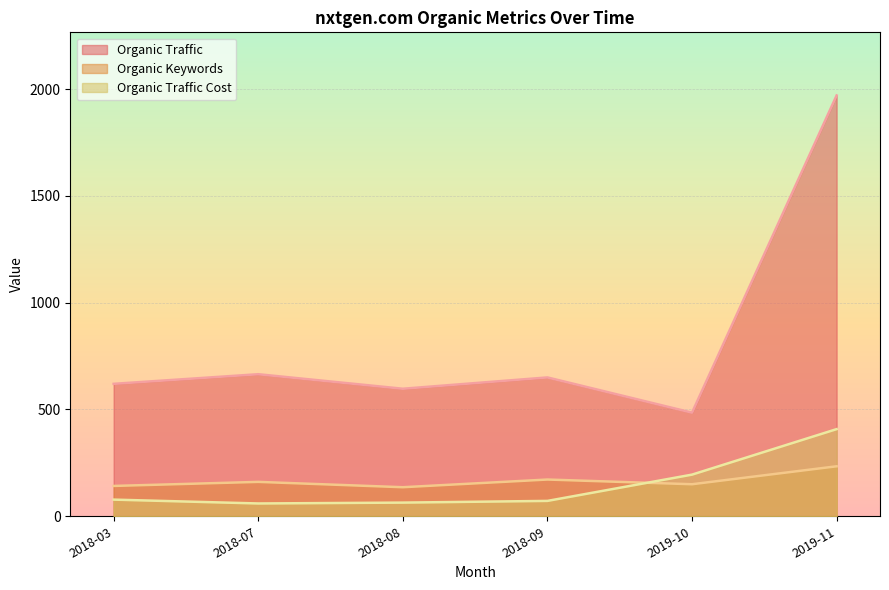

True or false: Organic Keywords and Organic Traffic intersect in this chart.

False